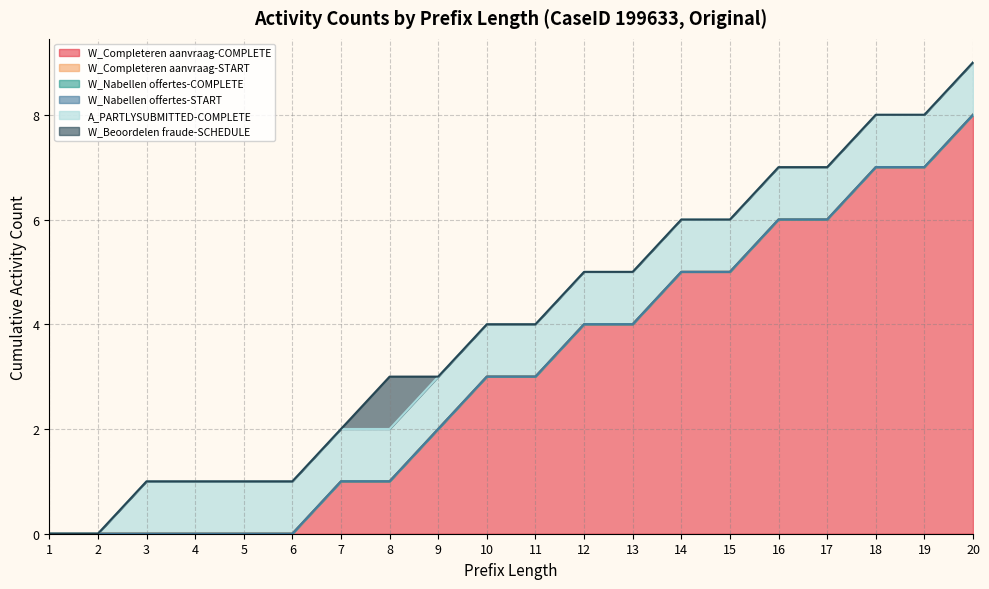

What are all the series names shown in the legend?

W_Completeren aanvraag-COMPLETE, W_Completeren aanvraag-START, W_Nabellen offertes-COMPLETE, W_Nabellen offertes-START, A_PARTLYSUBMITTED-COMPLETE, W_Beoordelen fraude-SCHEDULE